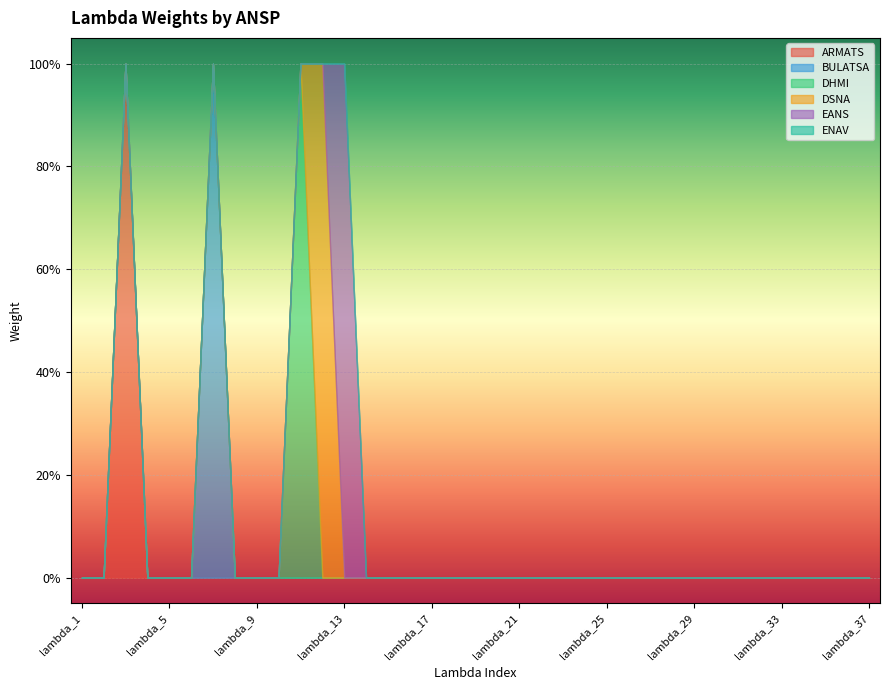

In ARMATS, how many points are higher than both neighbors (excluding endpoints)?

1